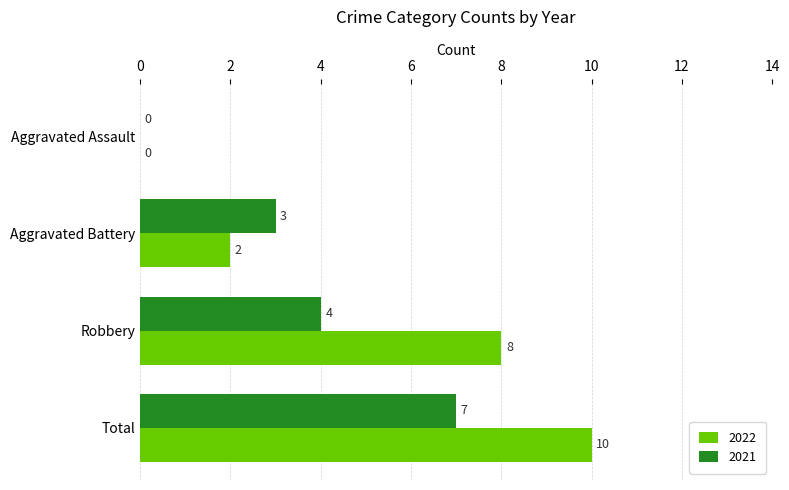

What value does the 2021 series have at Robbery?

4